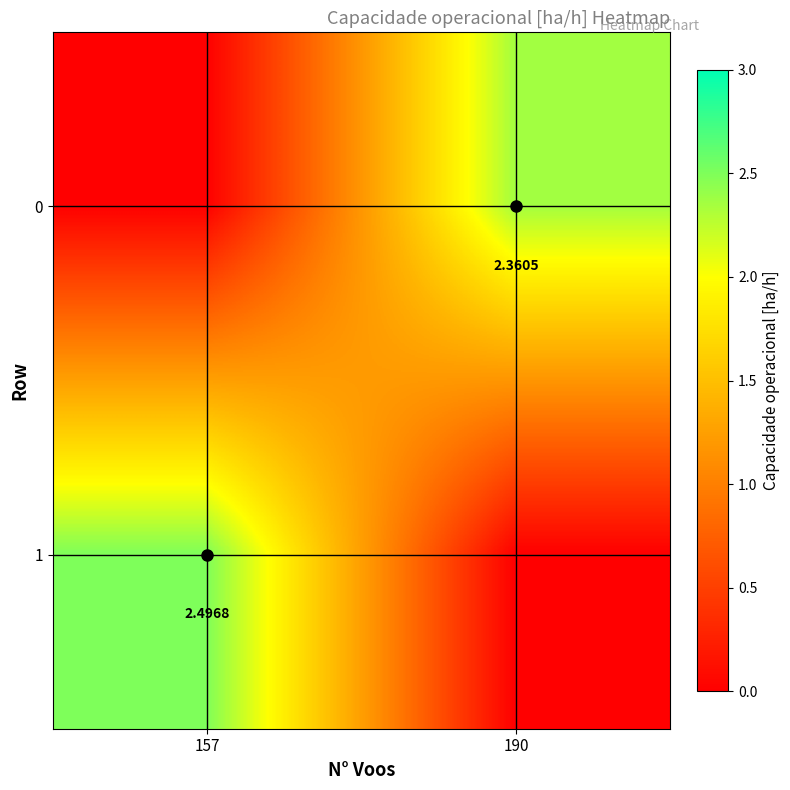

Which series has the largest range (max minus min)?

1